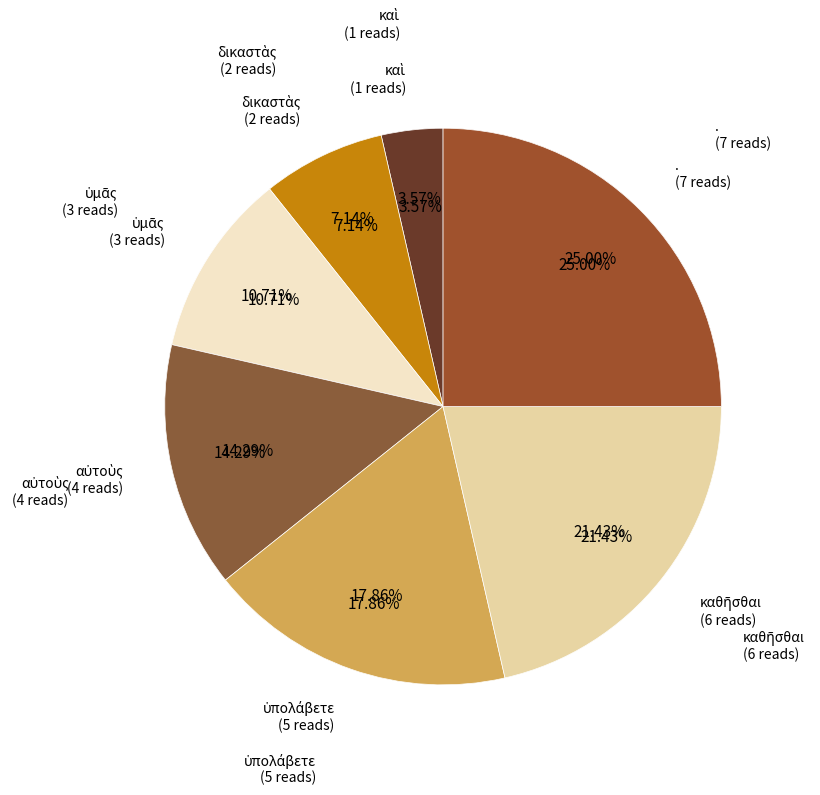

Which slice is the largest?

.